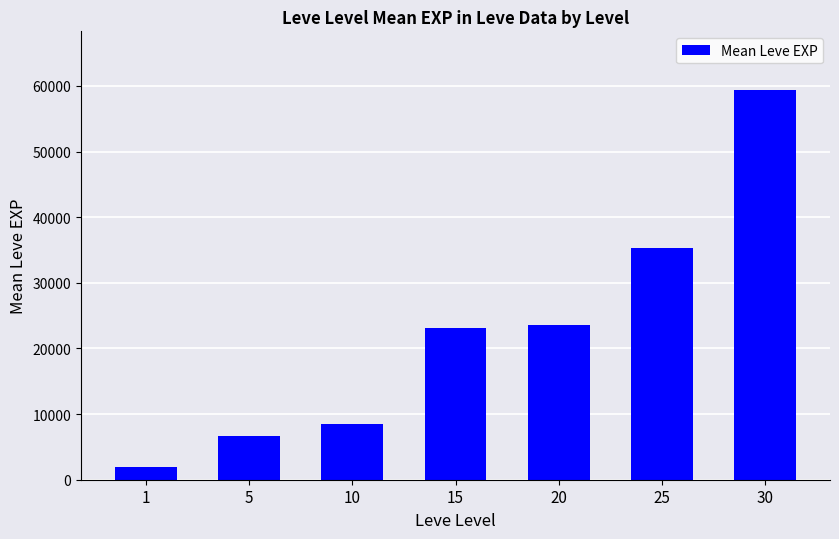

What is the change in value from 1 to 10?

+6570.0